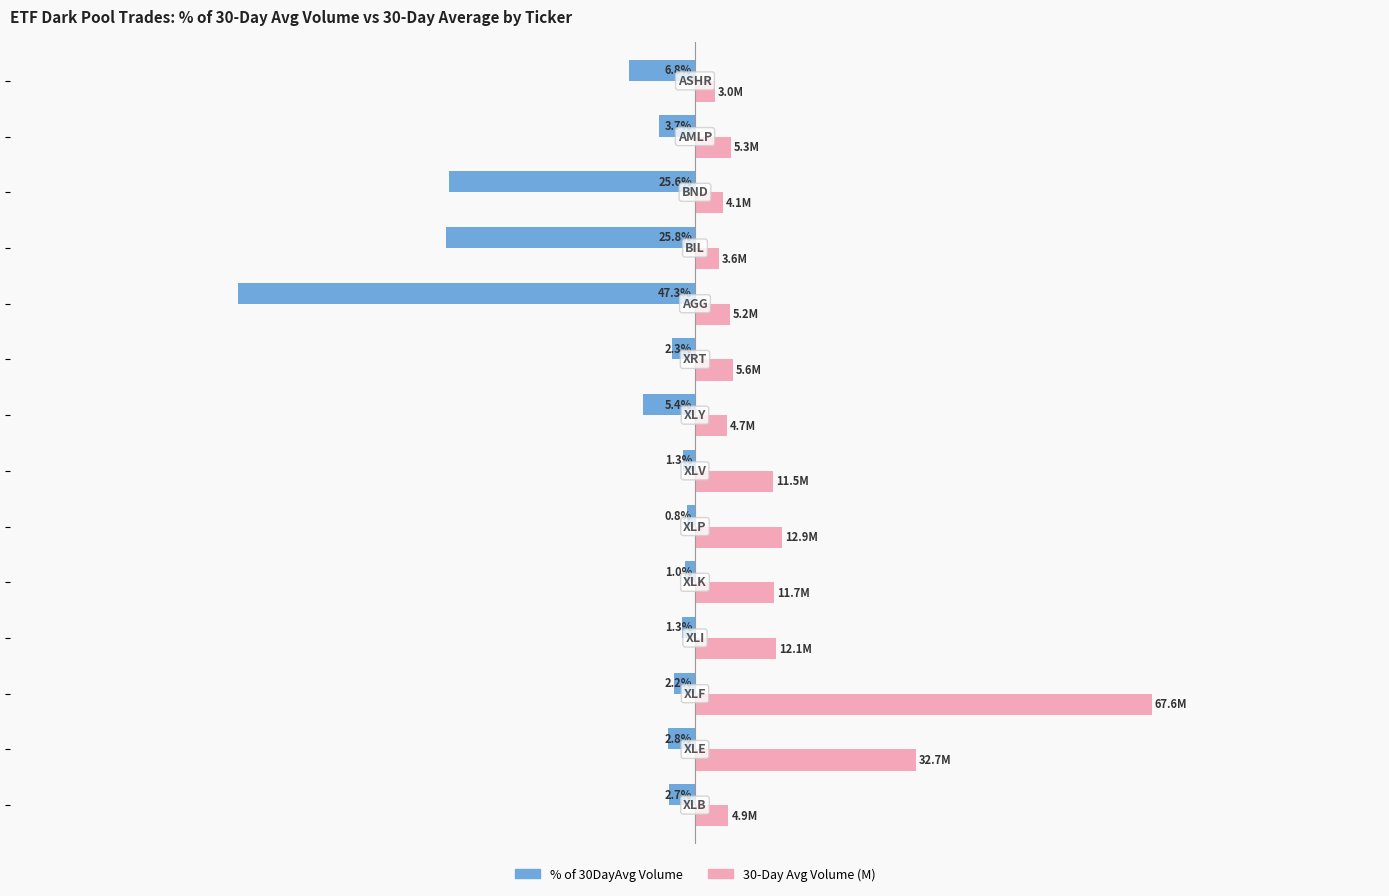

What are all the series names shown in the legend?

% of 30DayAvg Volume, 30-Day Avg Volume (M)